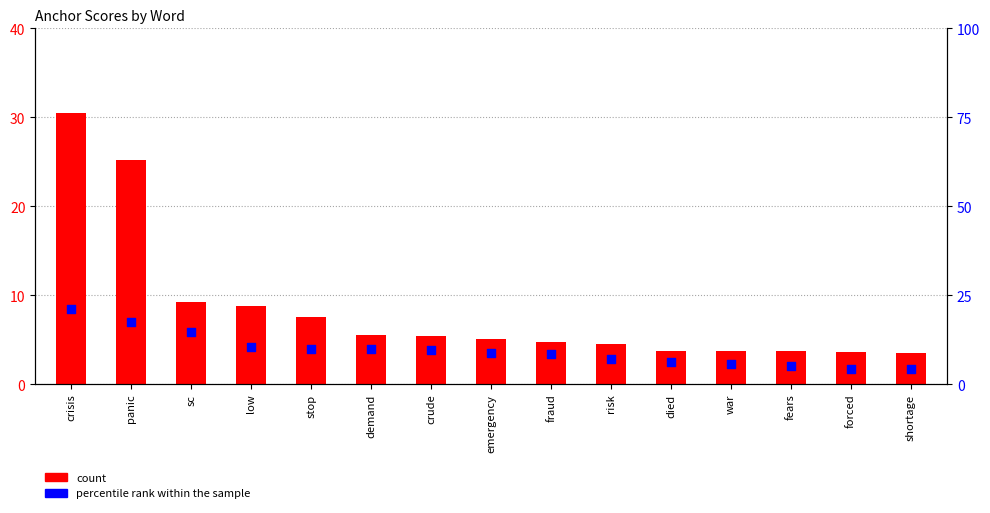

Which series reaches the maximum Y coordinate?

count